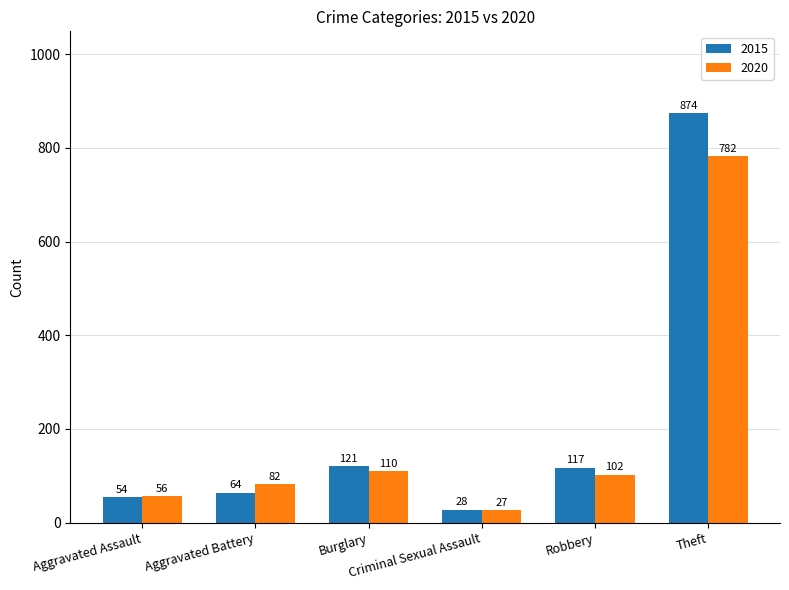

What is the difference between the maximum and minimum values in the 2020 series?

755